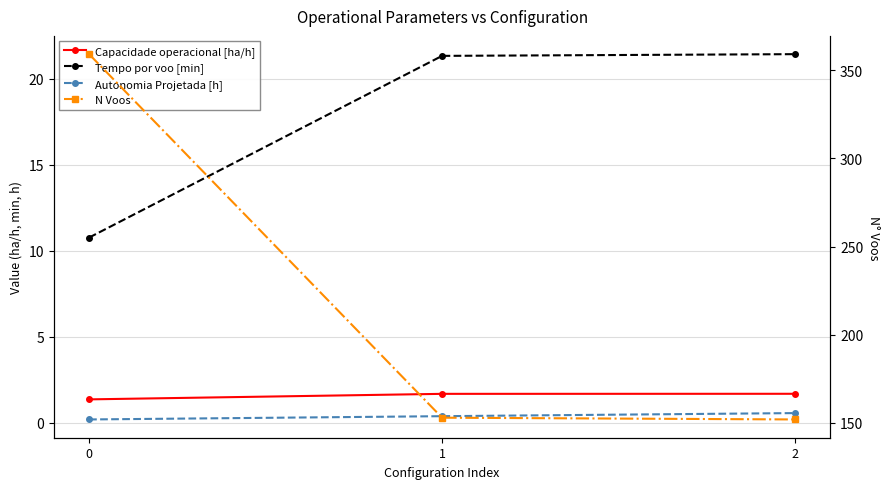

Reading right to left, what are all the values shown in this chart?

Capacidade operacional [ha/h]: 1.7	1.7	1.4
Tempo por voo [min]: 21.4	21.3	10.8
Autonomia Projetada [h]: 0.6	0.4	0.2
N Voos: 152.0	153.0	359.0